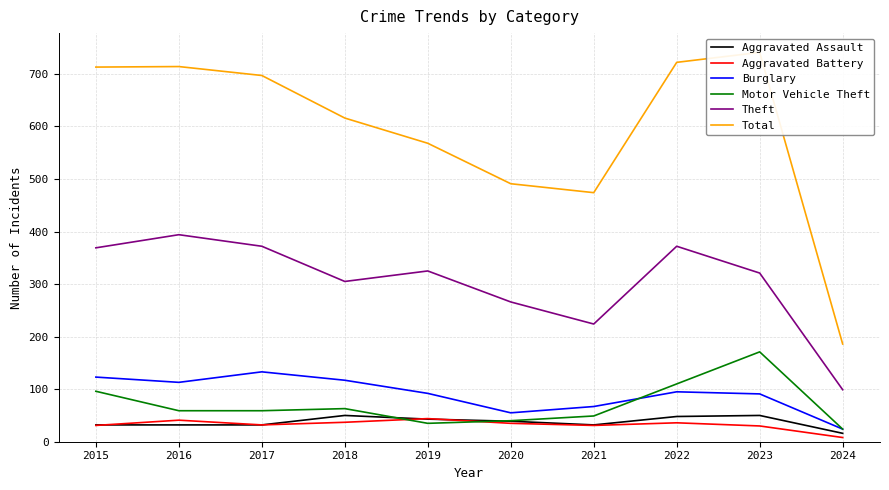

Which category has the highest value across all series?

2023